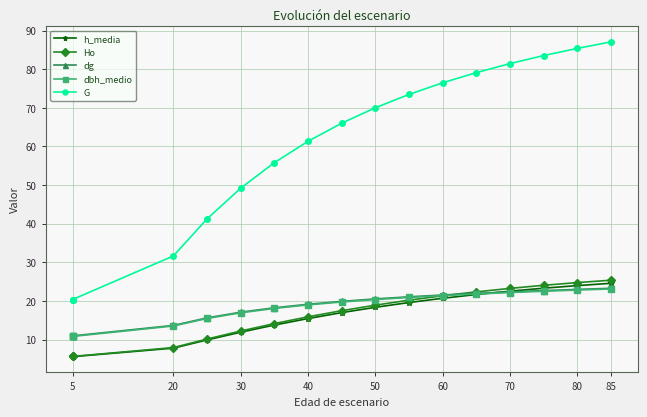

Is this an area chart (filled region under the line)?

No